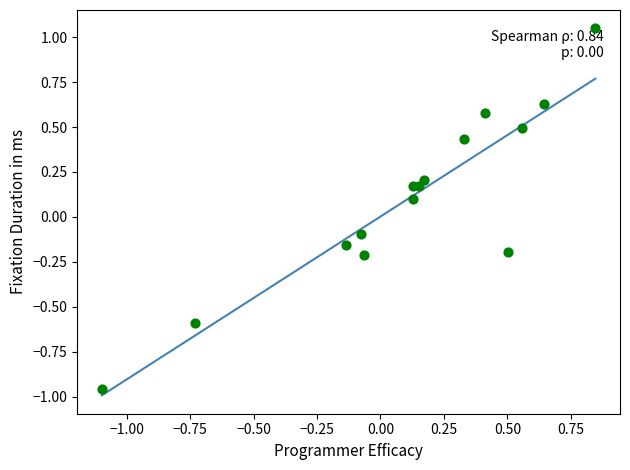

What is the range of Y values (max minus min)?

2.0